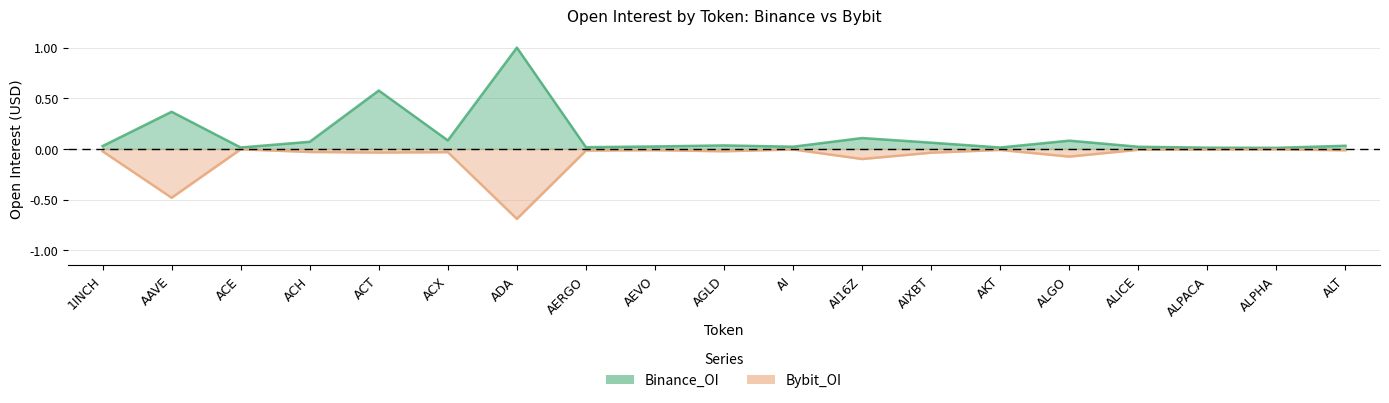

What is the average value of the Bybit_OI series?

-0.1